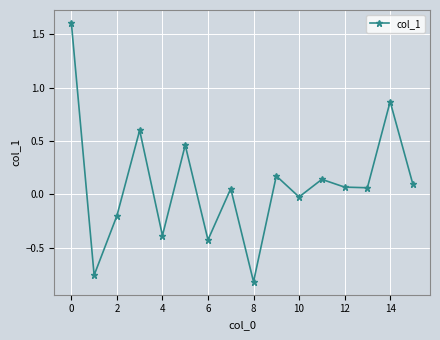

What is the difference between the second highest and minimum values?

1.7